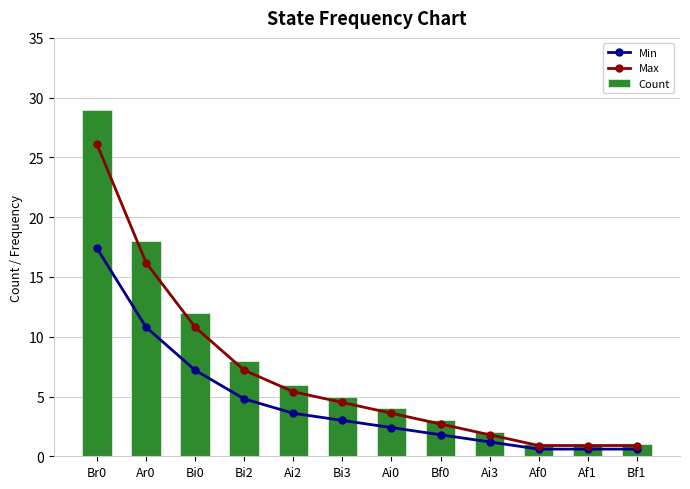

What is the value of the Max bar at the 7th from the left?

3.6